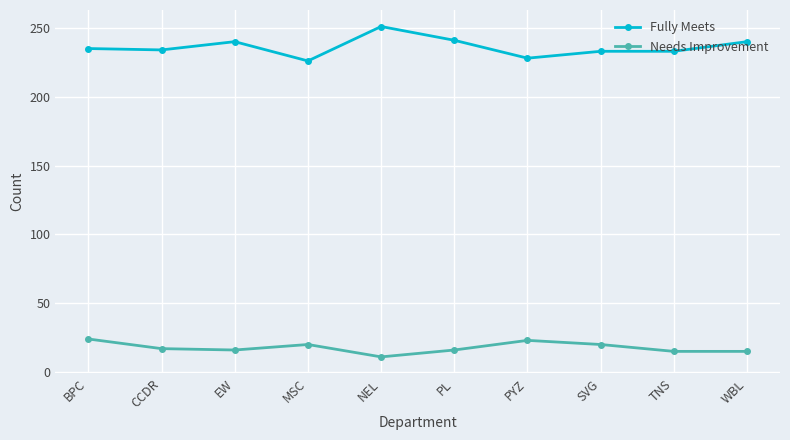

At which category does the chart reach its minimum across all series?

NEL